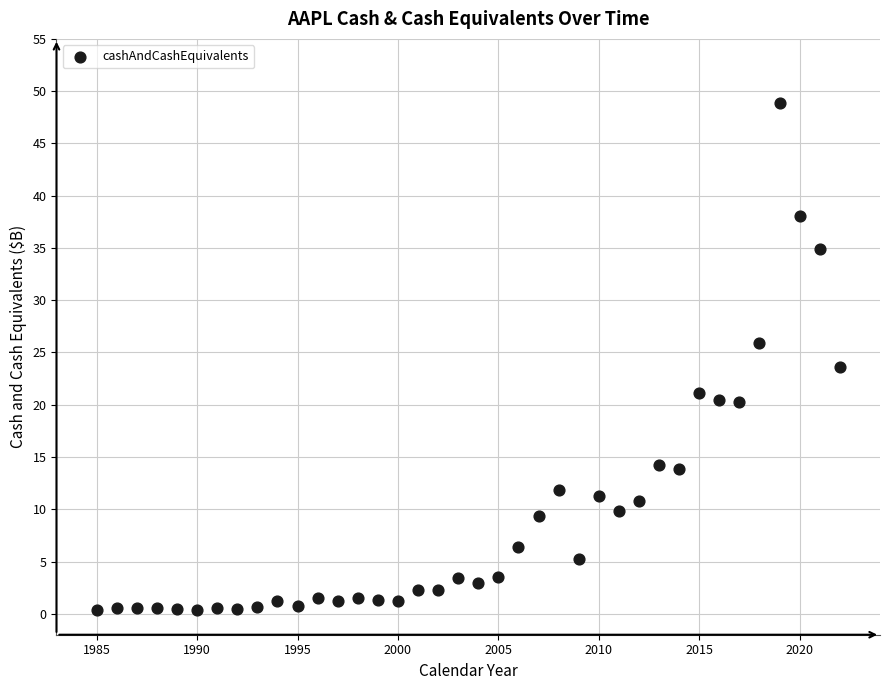

What is the range of X values (max minus min)?

37.0